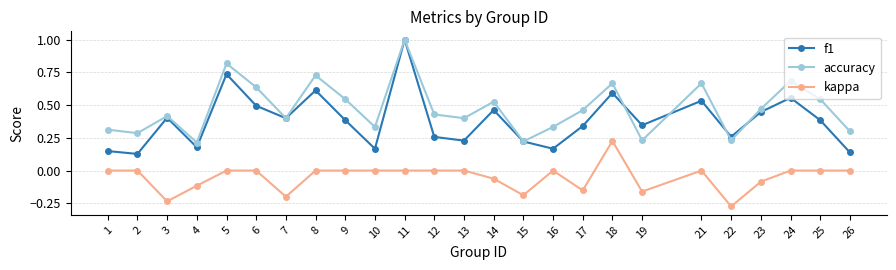

At which category does f1 reach its first local peak?

3